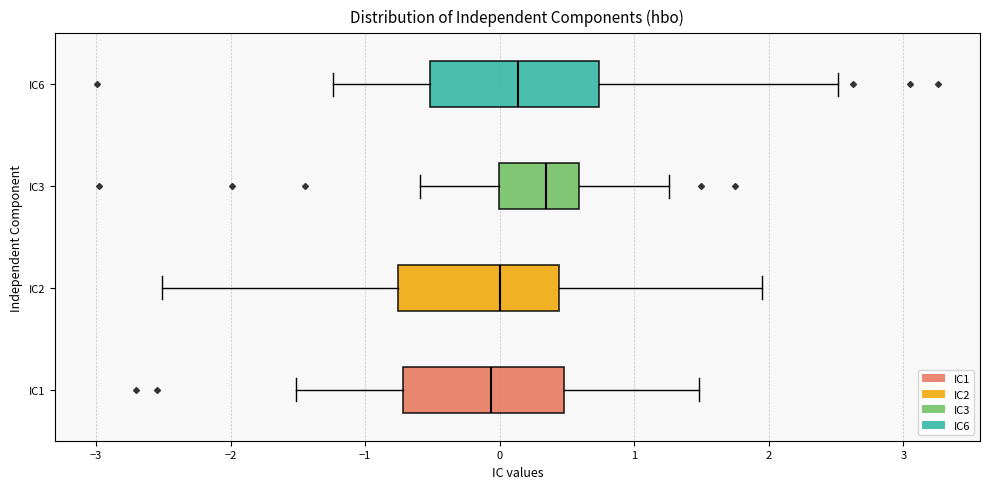

Where is the left edge of the box for IC3 on the x-axis? The values are not printed on the chart, so give them approximately, as read against the axis.

0.0